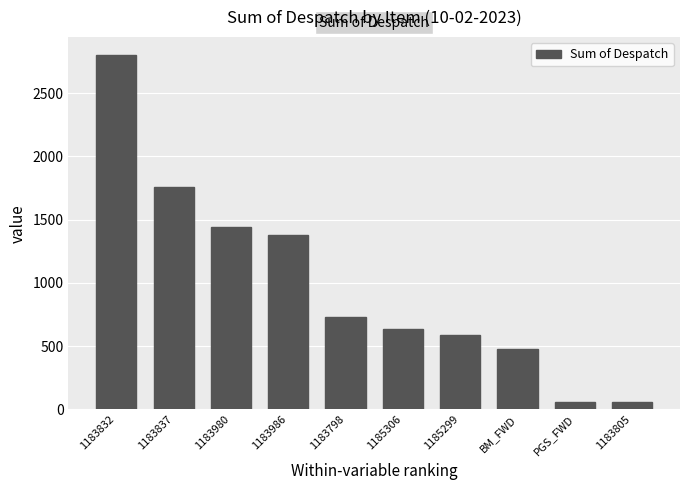

Between 1183980 and 1183837, which is larger?

1183837